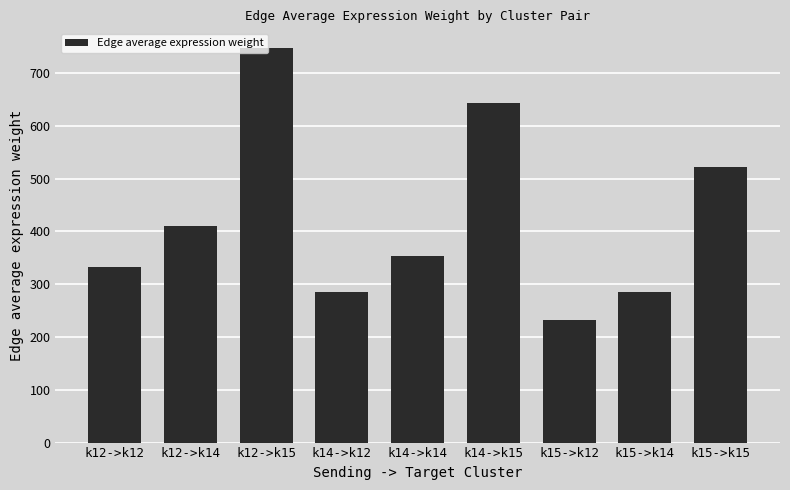

Approximately how many times larger is the value at k14->k14 compared to k12->k14?

0.9